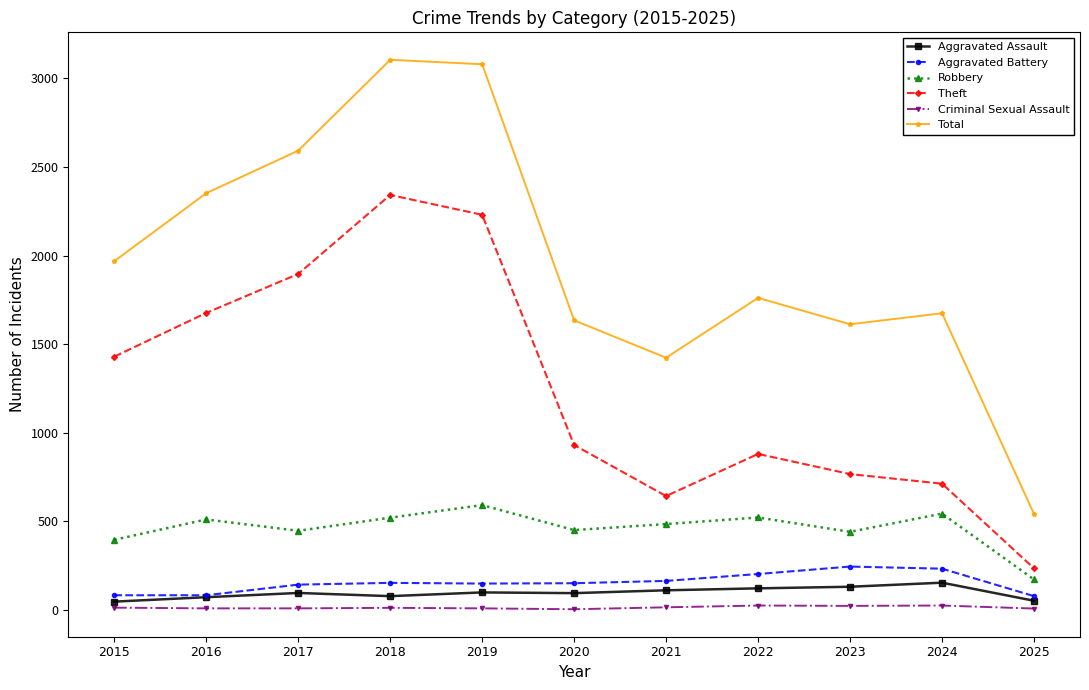

Is it true that Theft equals 712 at 2024?

True